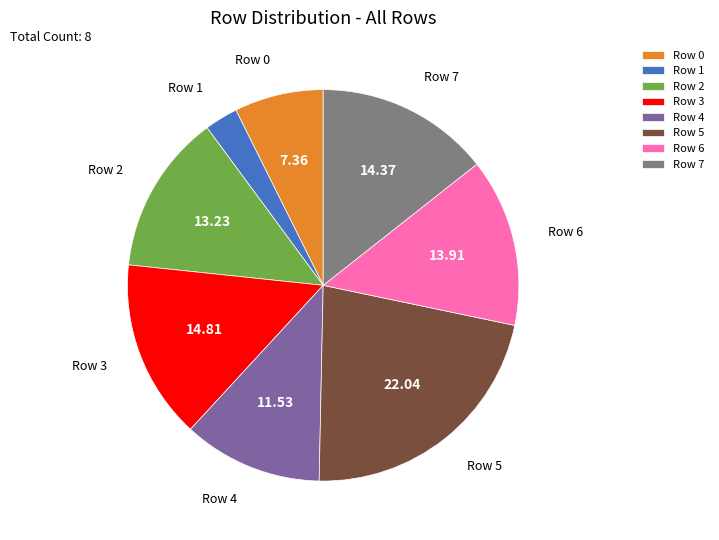

Is the sum of Row 0 and Row 7 greater than half?

No